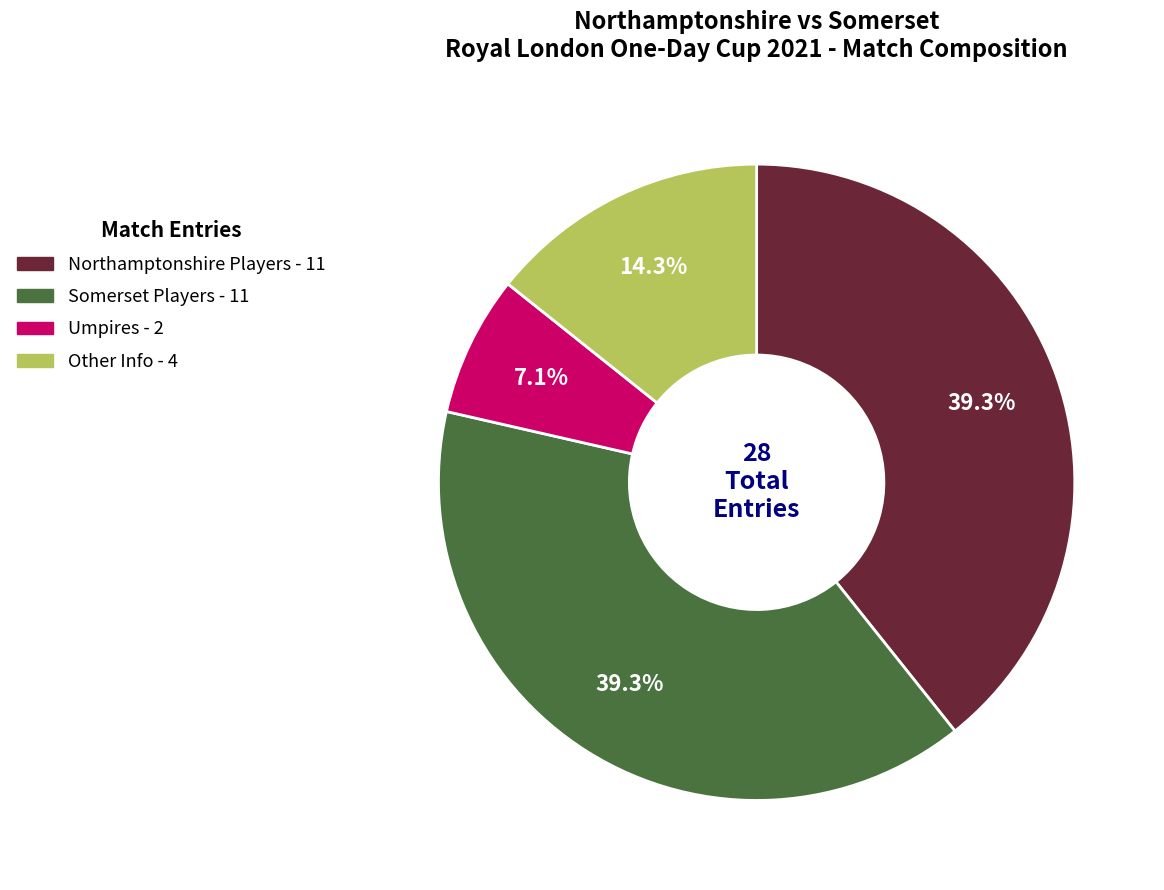

Which slice is the smallest?

Umpires - 2